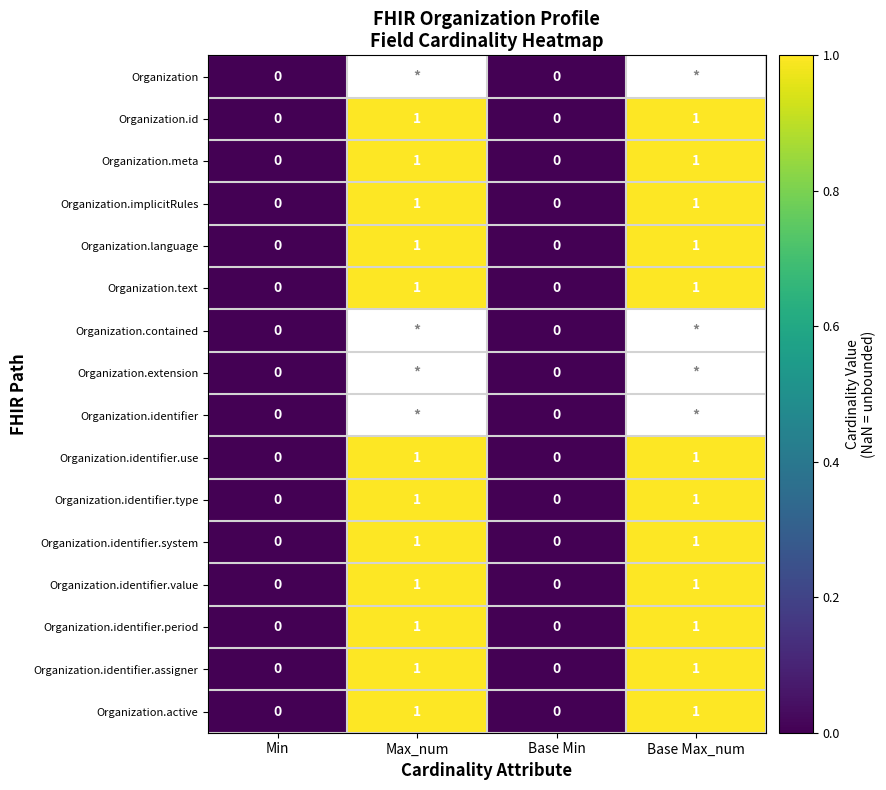

At how many categories does at least one series exceed 0?

2